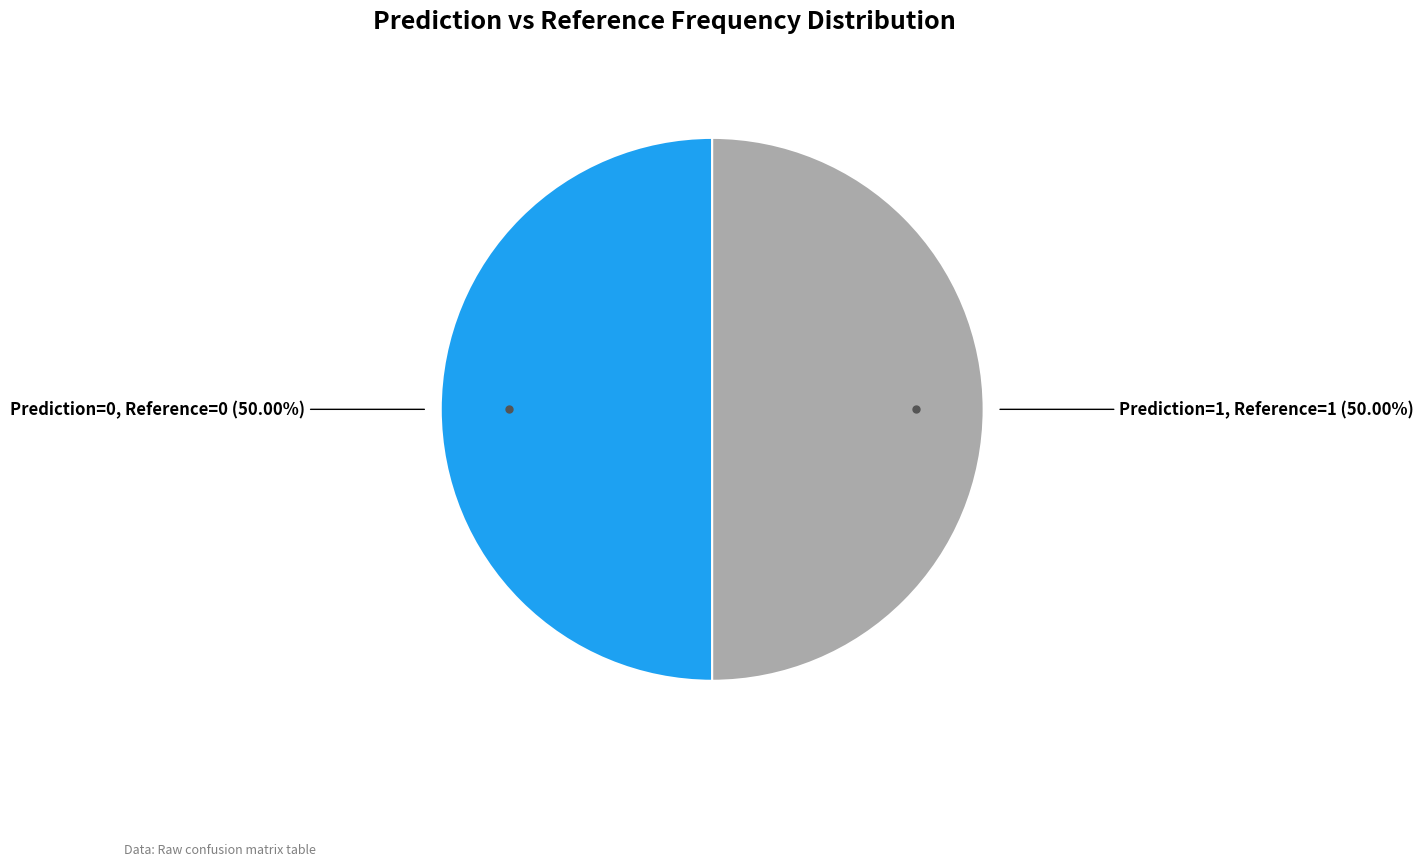

Does any single category account for the majority?

No